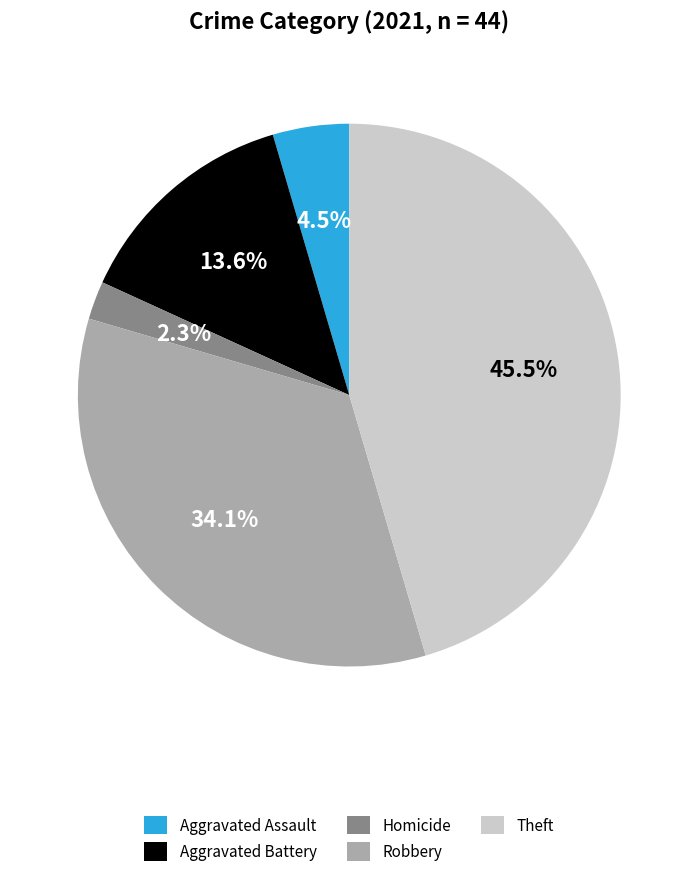

What is the smallest slice in the pie chart?

Homicide